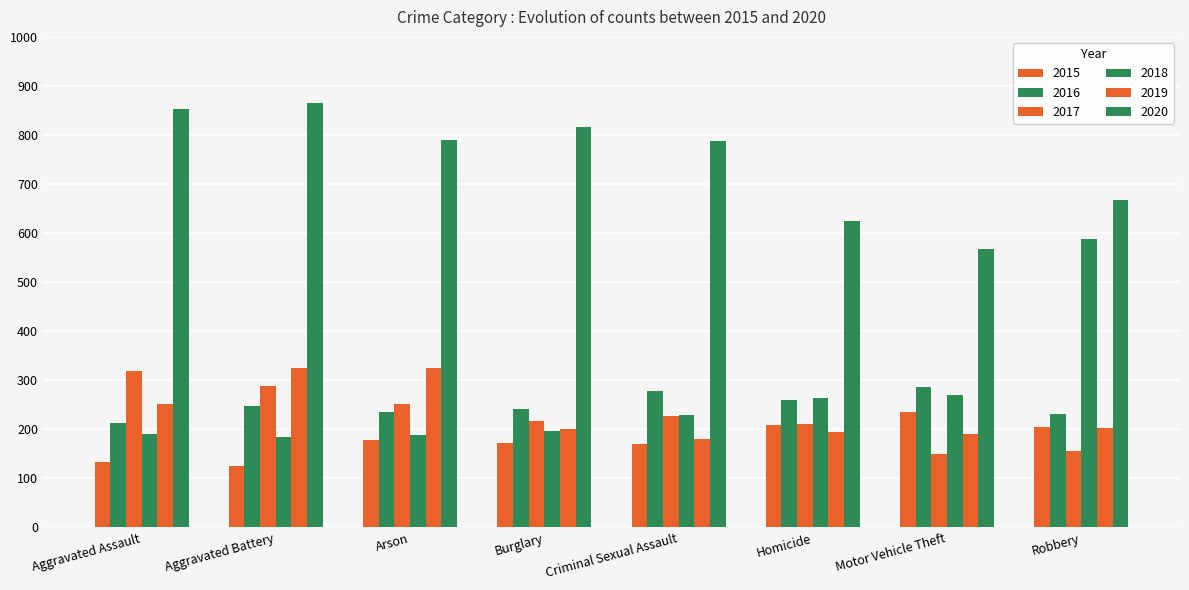

Between Aggravated Battery and Motor Vehicle Theft, which series saw the biggest shift?

2020